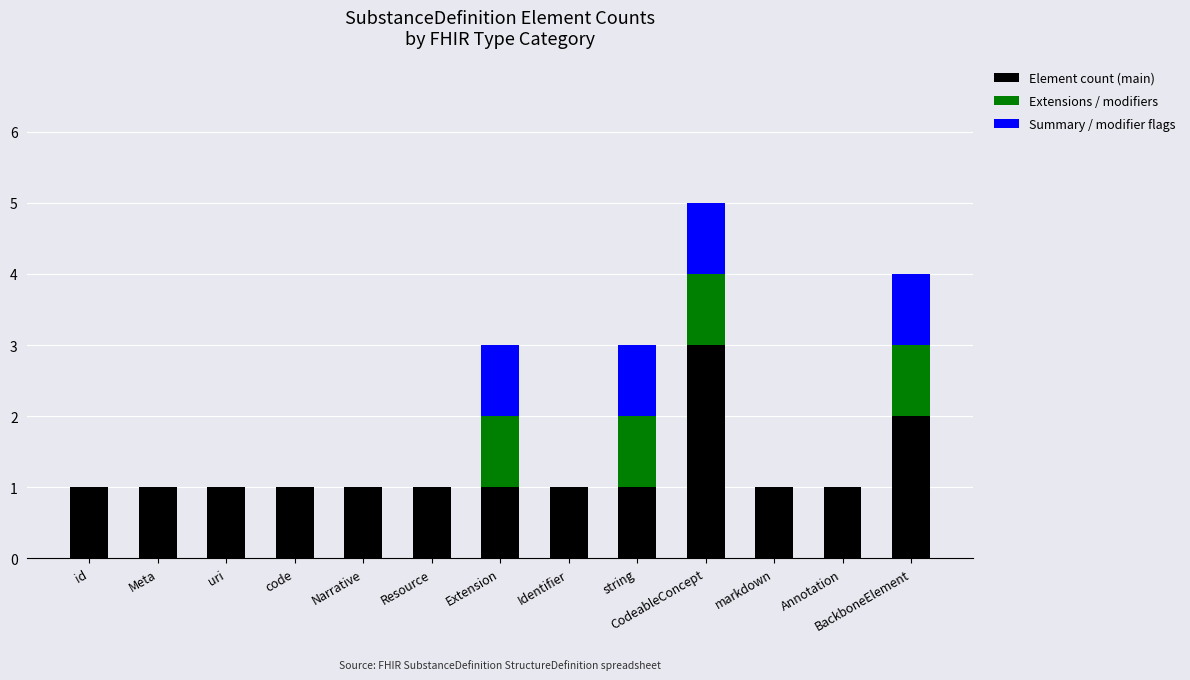

Count the Element count (main) values in the range 1 to 2.

12